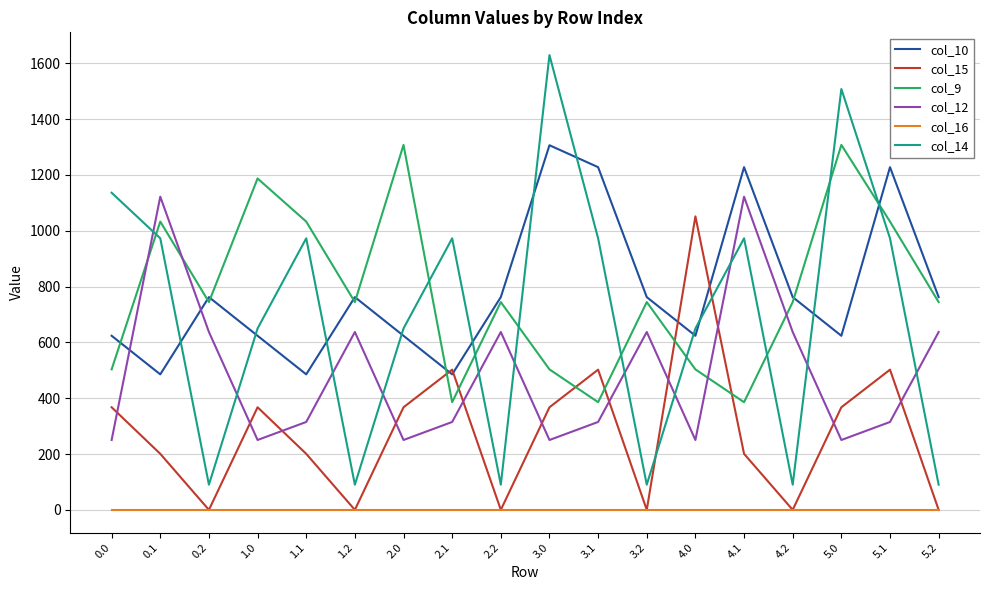

What is the average value of the col_12 series?

490.4